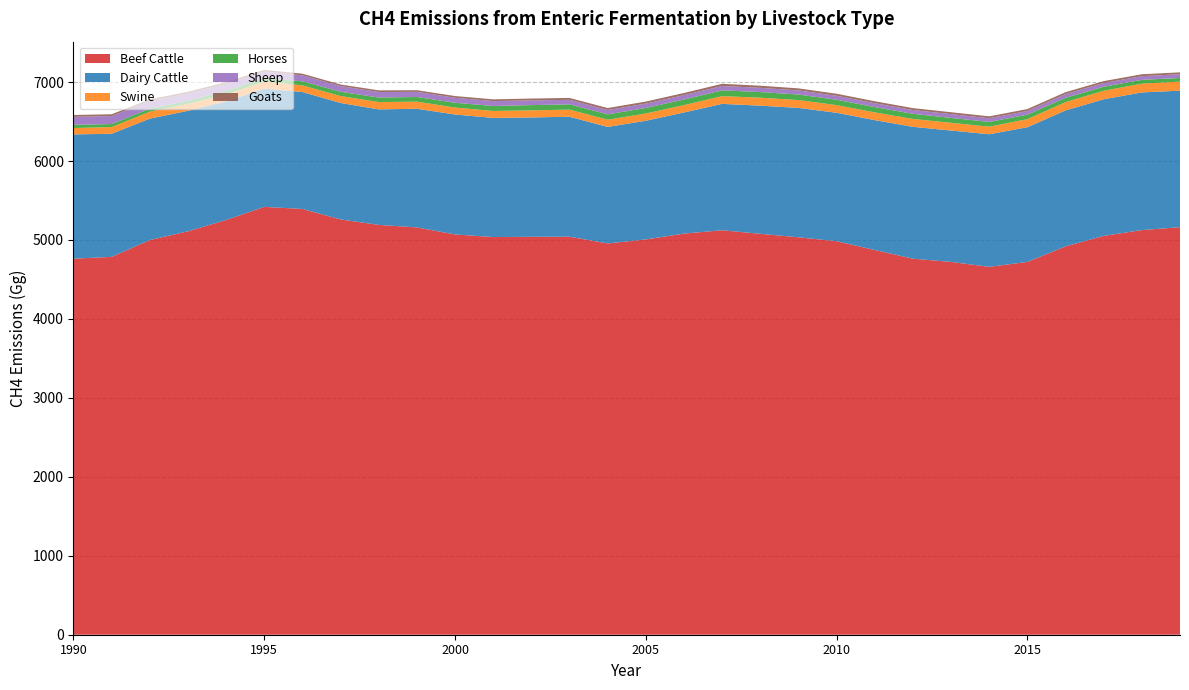

Reading right to left, what are all the values shown in this chart?

Beef Cattle: 2019=5162	2018=5125	2017=5052	2016=4919	2015=4722	2014=4660	2013=4722	2012=4763	2011=4873	2010=4984	2009=5034	2008=5078	2007=5123	2006=5081	2005=5007	2004=4956	2003=5041	2002=5040	2001=5037	2000=5070	1999=5159	1998=5191	1997=5260	1996=5393	1995=5419	1994=5253	1993=5110	1992=4999	1991=4786	1990=4763
Dairy Cattle: 2019=1729	2018=1744	2017=1730	2016=1722	2015=1706	2014=1679	2013=1664	2012=1670	2011=1645	2010=1627	2009=1639	2008=1623	2007=1601	2006=1534	2005=1503	2004=1476	2003=1520	2002=1512	2001=1509	2000=1519	1999=1503	1998=1463	1997=1475	1996=1481	1995=1498	1994=1502	1993=1526	1992=1538	1991=1559	1990=1574
Swine: 2019=115	2018=111	2017=108	2016=105	2015=102	2014=96	2013=98	2012=100	2011=98	2010=97	2009=99	2008=101	2007=98	2006=93	2005=92	2004=91	2003=90	2002=90	2001=88	2000=88	1999=90	1998=93	1997=88	1996=84	1995=88	1994=90	1993=87	1992=88	1991=85	1990=81
Horses: 2019=46	2018=48	2017=51	2016=54	2015=57	2014=60	2013=62	2012=65	2011=67	2010=68	2009=70	2008=71	2007=73	2006=71	2005=70	2004=68	2003=67	2002=66	2001=63	2000=61	1999=59	1998=57	1997=54	1996=51	1995=47	1994=44	1993=40	1992=37	1991=38	1990=40
Sheep: 2019=47	2018=47	2017=47	2016=48	2015=47	2014=47	2013=48	2012=48	2011=49	2010=51	2009=52	2008=54	2007=55	2006=56	2005=55	2004=55	2003=57	2002=60	2001=62	2000=63	1999=65	1998=70	1997=72	1996=76	1995=81	1994=89	1993=92	1992=97	1991=101	1990=102
Goats: 2019=24	2018=24	2017=24	2016=24	2015=24	2014=24	2013=24	2012=24	2011=25	2010=25	2009=26	2008=27	2007=28	2006=27	2005=26	2004=25	2003=24	2002=23	2001=22	2000=22	1999=21	1998=21	1997=20	1996=21	1995=21	1994=22	1993=22	1992=23	1991=23	1990=23